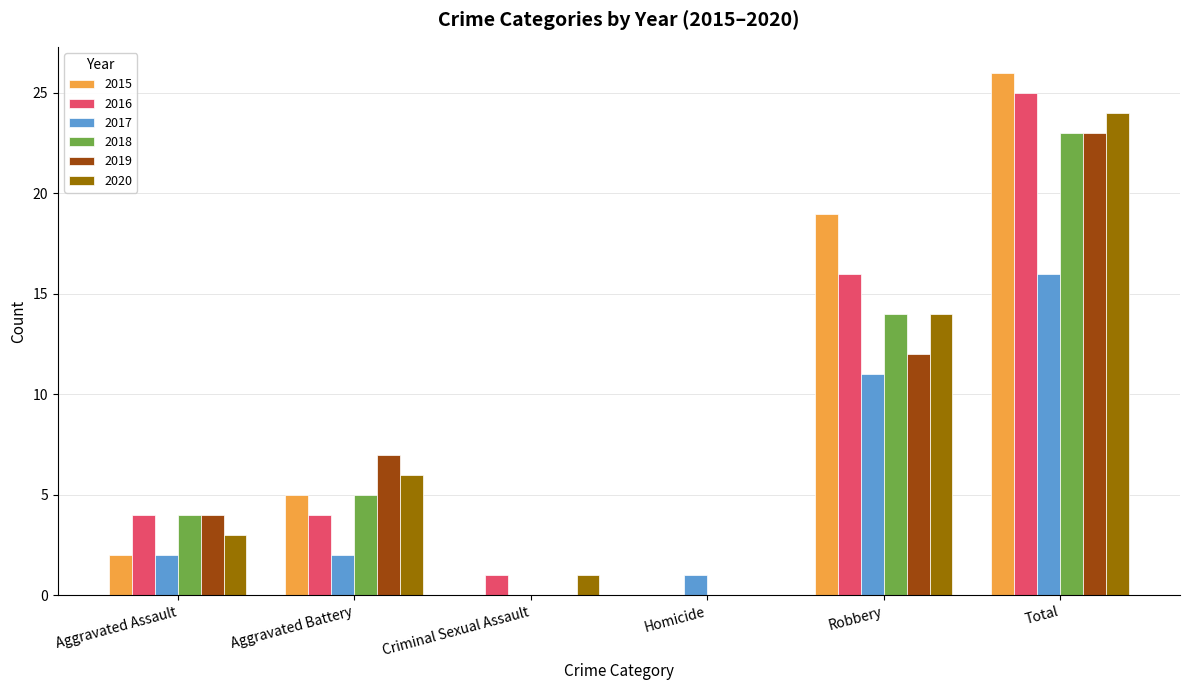

Count the number of data series in this chart.

6